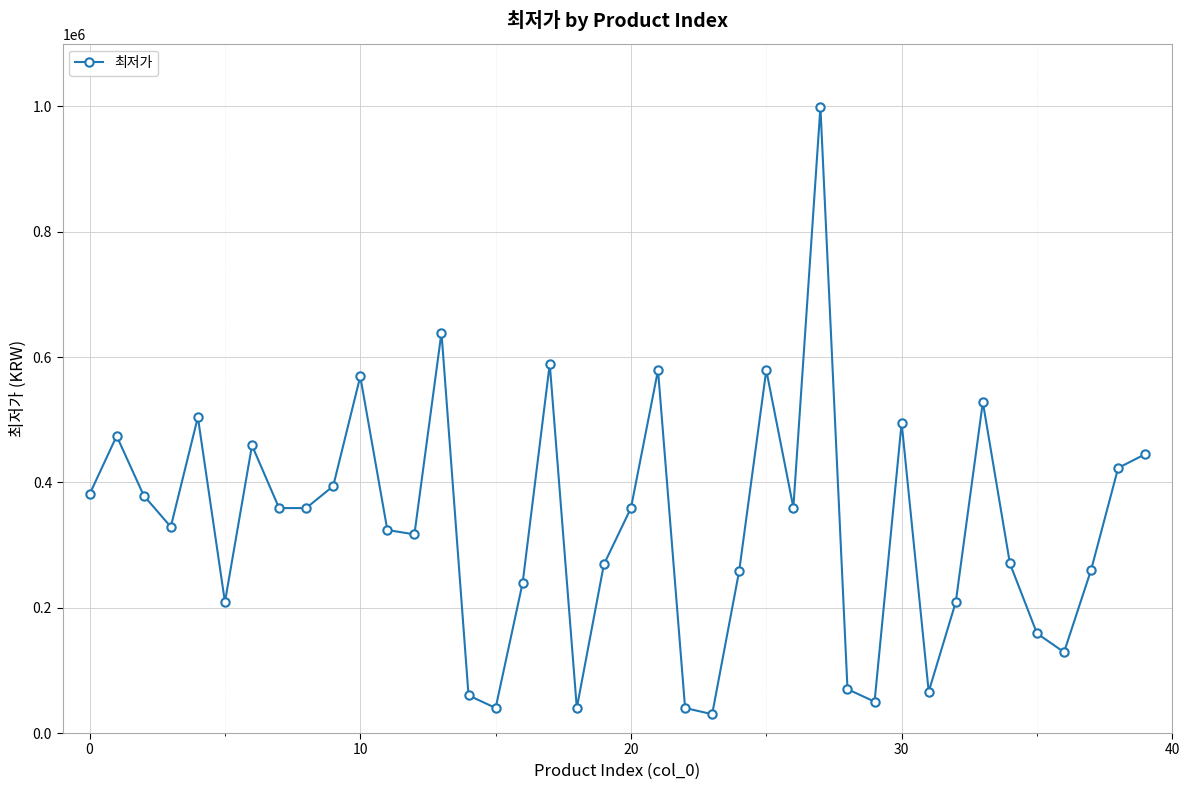

How many points are lower than both their immediate neighbors (excluding endpoints)?

11